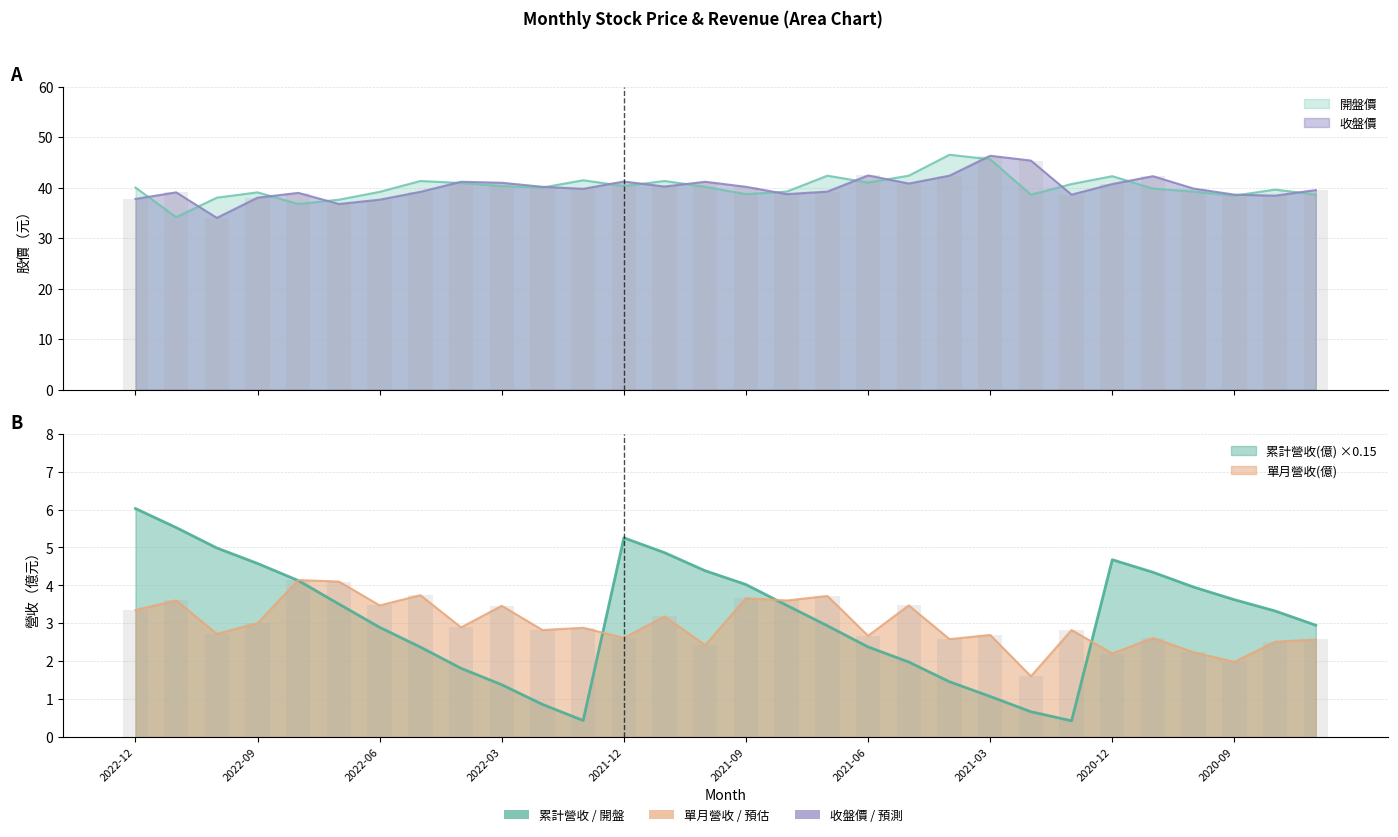

At which category is the sum across all series the highest?

2021-03